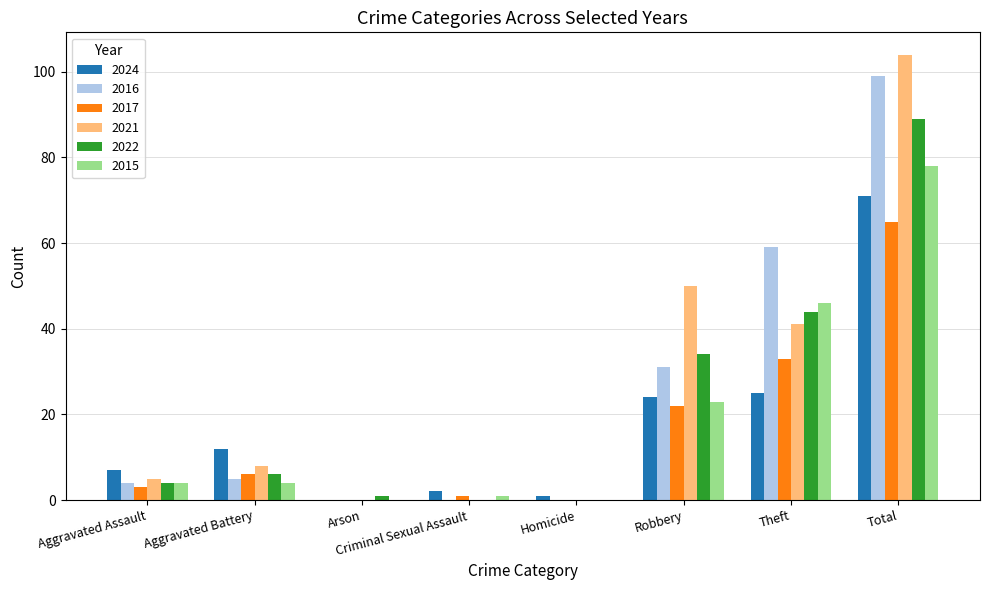

Which series has the widest spread of values?

2021